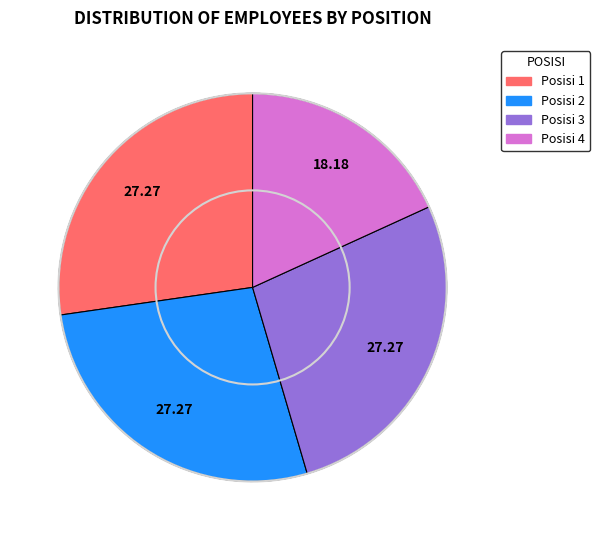

Does any single category account for the majority?

No